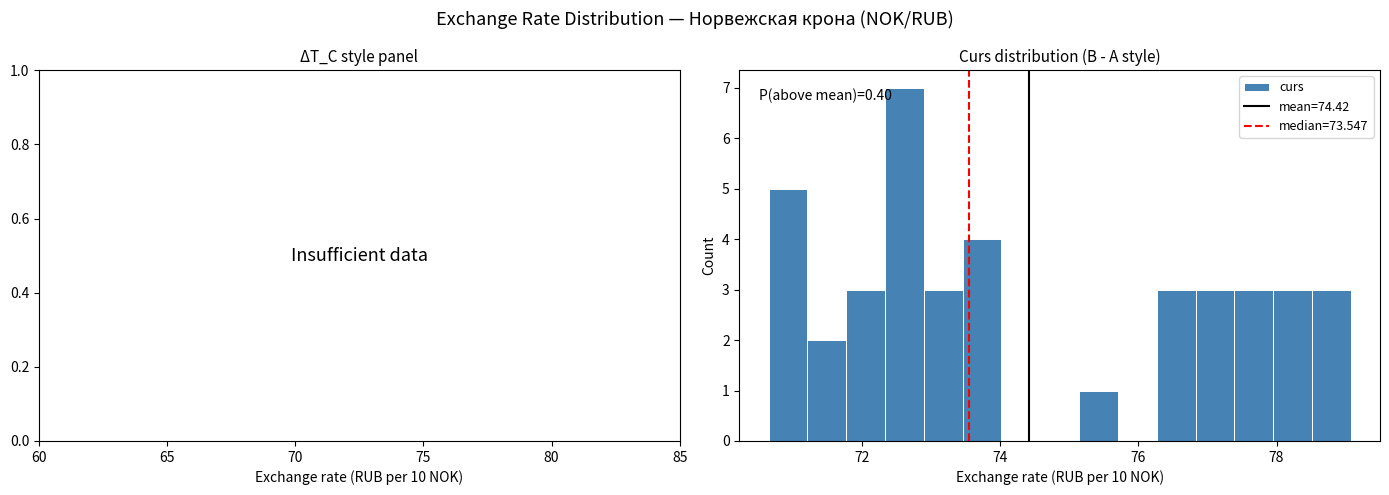

Around what value on the x-axis is the tallest bar? Give the approximate position of its centre, as read against the axis.

72.6